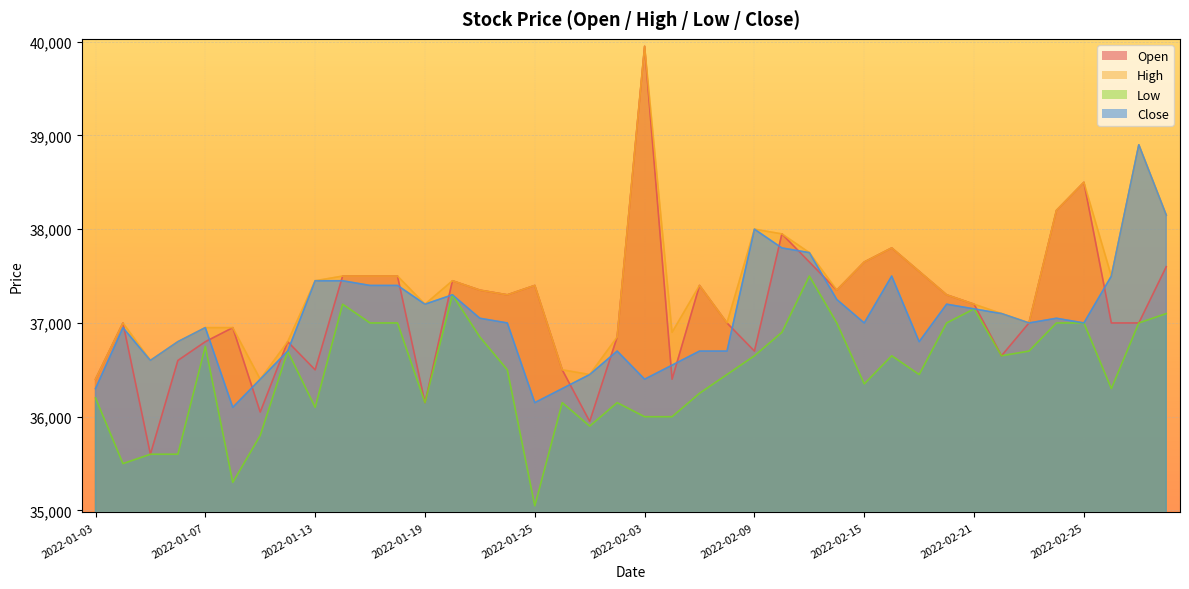

How many data points in High are less than 37350?

19